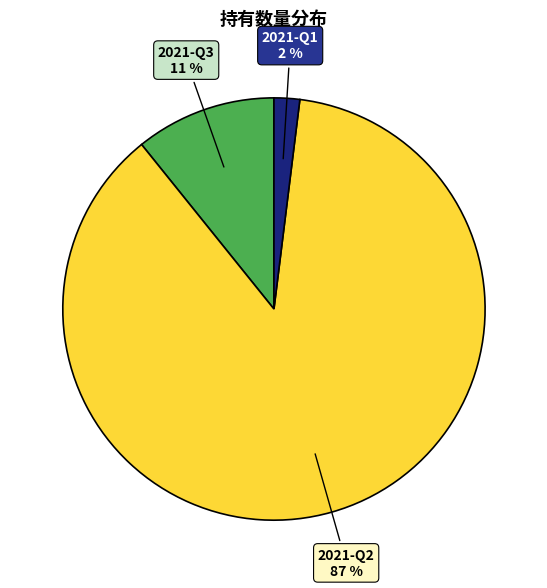

Which slice is the smallest?

2021-Q1